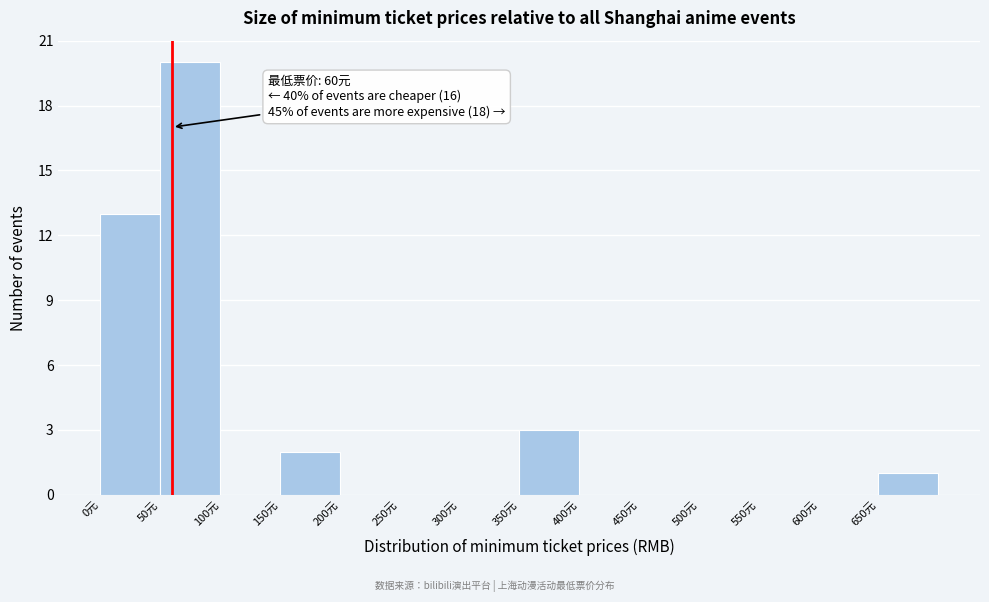

Over which range of the x-axis is the bar tallest?

50 to 100